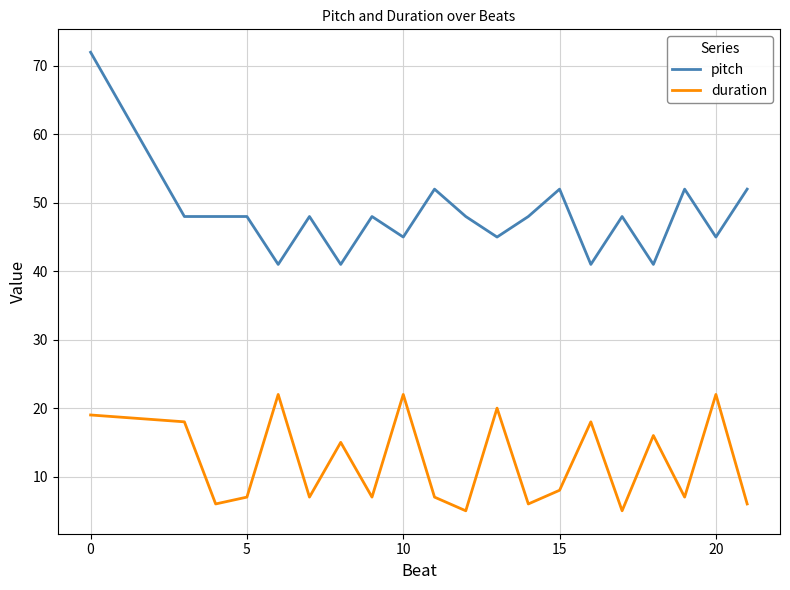

List the series in order of their overall mean, highest first.

pitch, duration